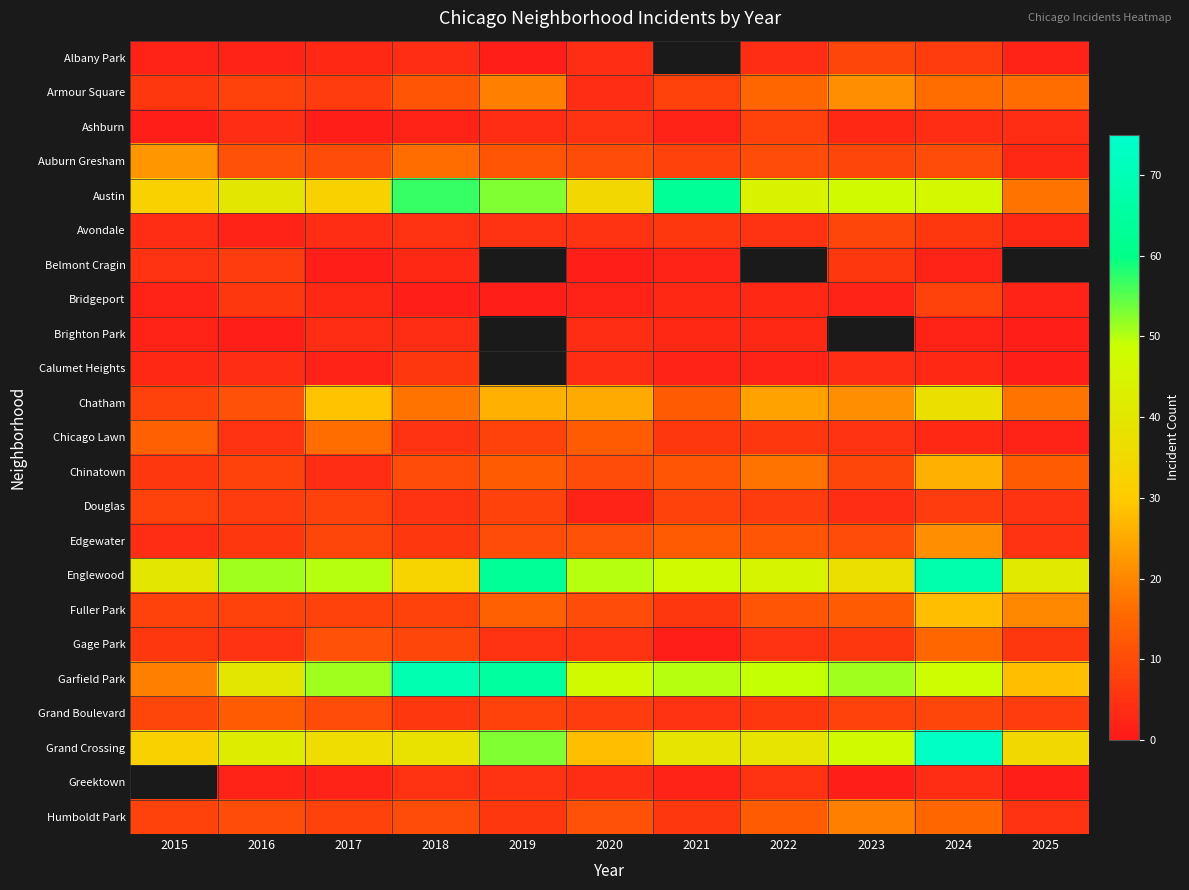

True or false: Belmont Cragin has a value of 0.5 at 2020.

False